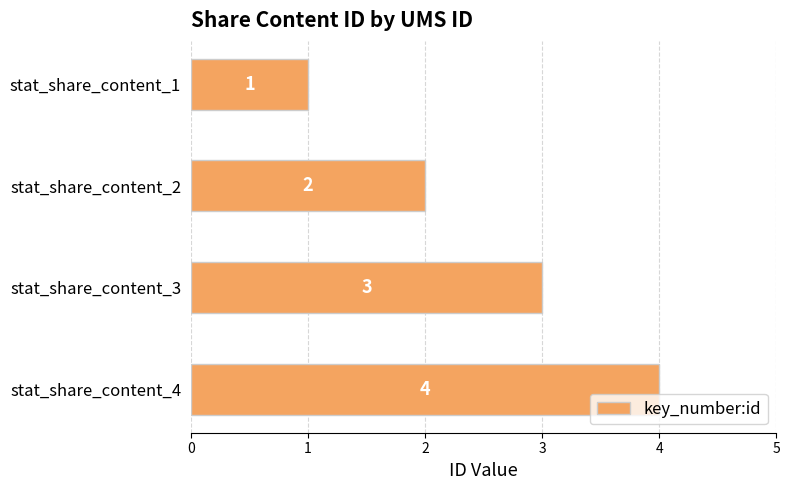

What is the sum of all values?

10